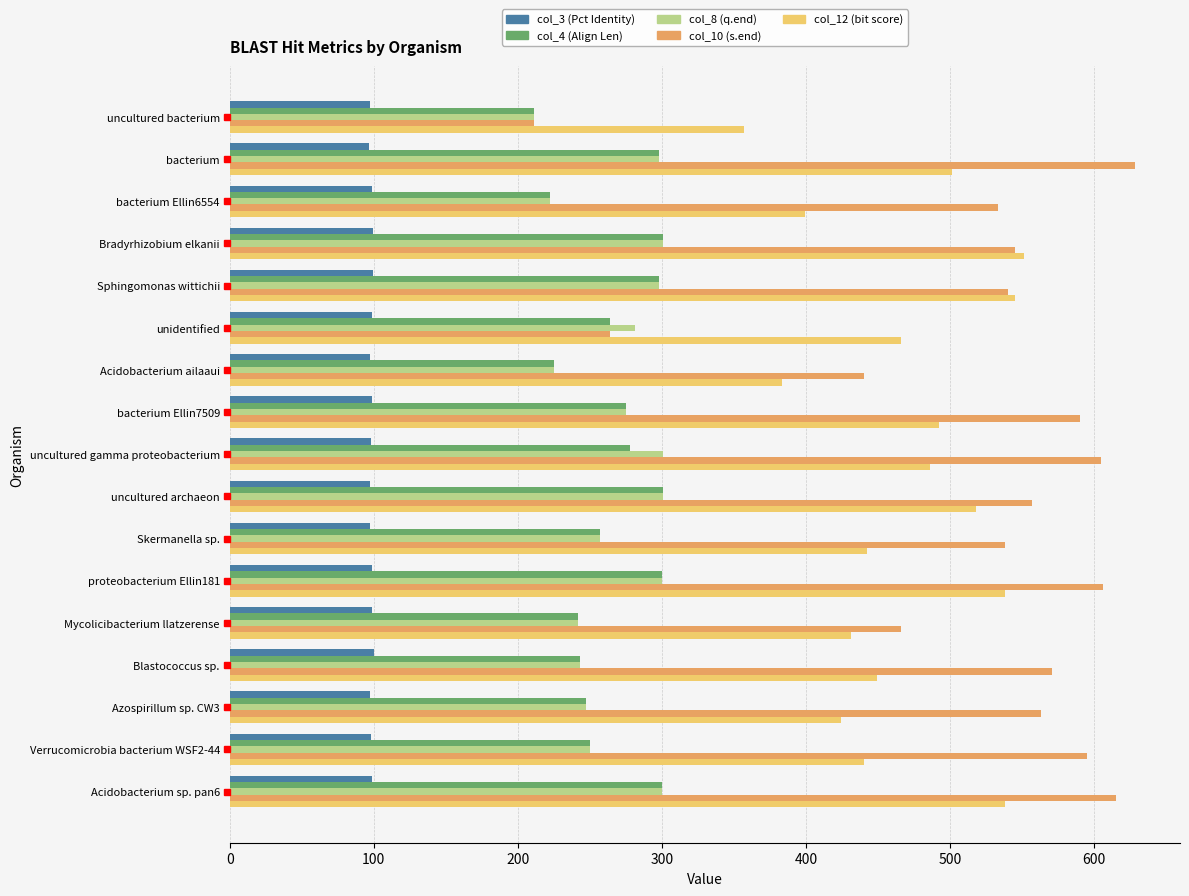

What is the greatest value displayed?

628.0